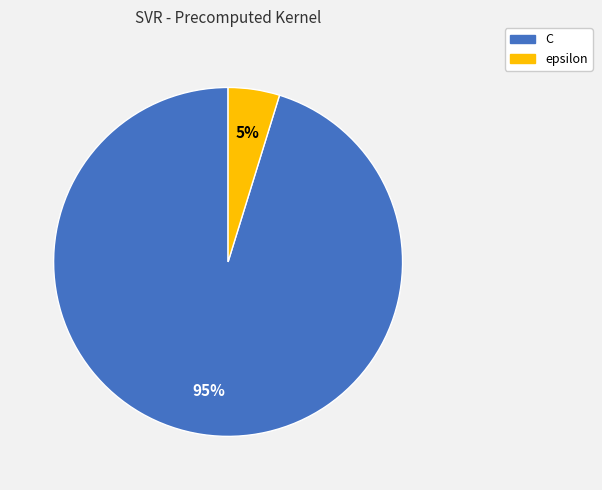

Which has a higher value, epsilon or C?

C